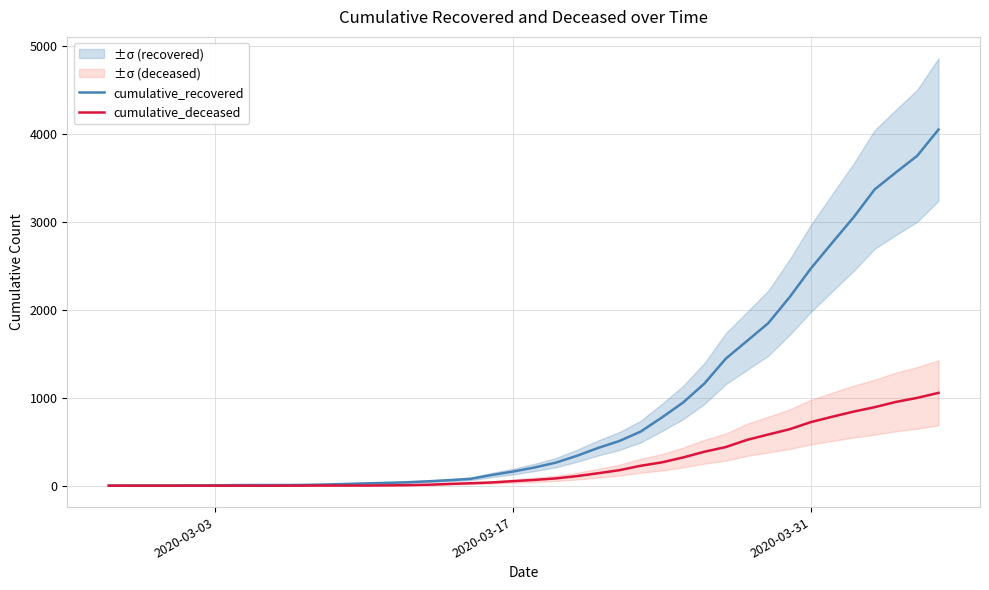

Reading left to right, list all the values displayed in this chart.

cumulative_recovered: 2	3	3	3	4	5	7	8	8	9	13	19	26	32	39	50	63	78	122	161	207	262	340	430	509	616	777	948	1164	1446	1648	1851	2146	2473	2765	3053	3373	3567	3756	4055
cumulative_deceased: 0	0	0	0	0	0	0	0	0	1	2	2	2	4	6	11	20	28	37	52	66	83	109	142	177	227	266	322	387	440	522	583	643	724	785	843	894	954	1000	1057